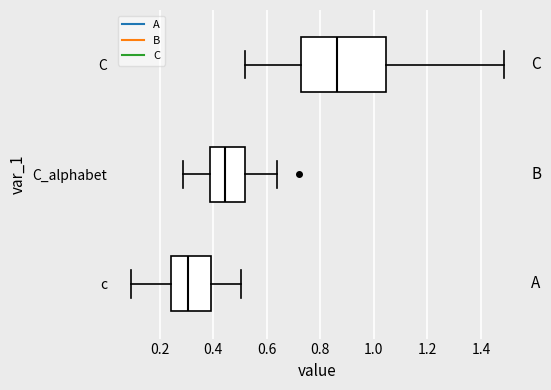

Which box's median line is the furthest to the left?

c